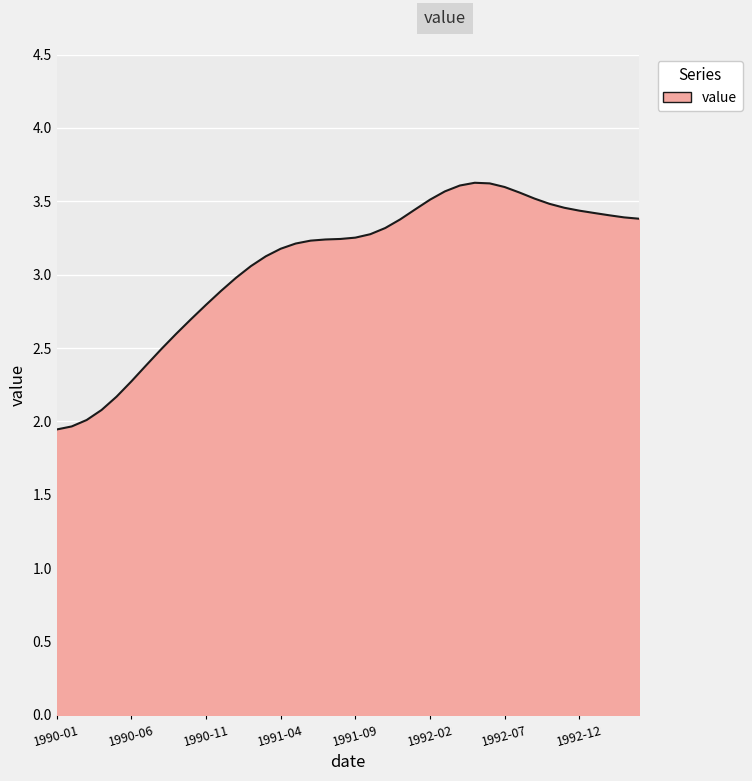

What is the greatest value displayed?

3.6